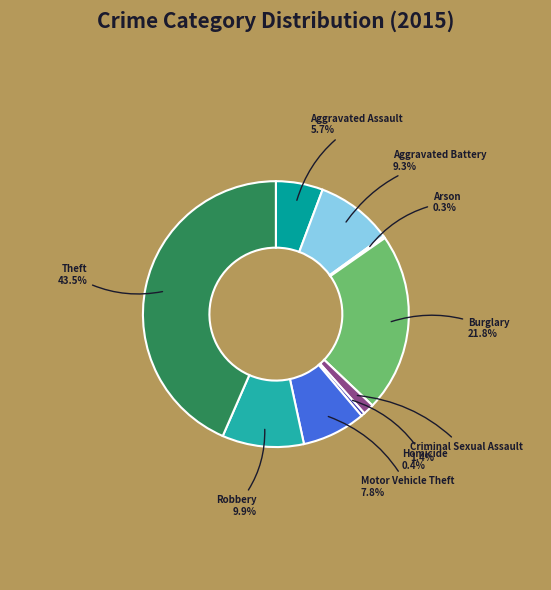

What is the largest slice in the pie chart?

Theft